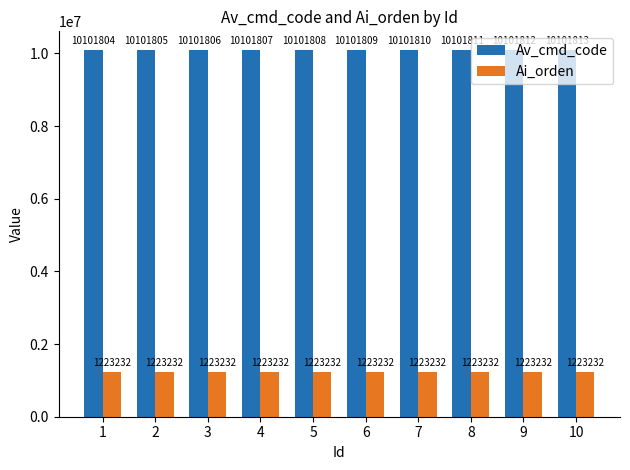

What are all the series names shown in the legend?

Av_cmd_code, Ai_orden